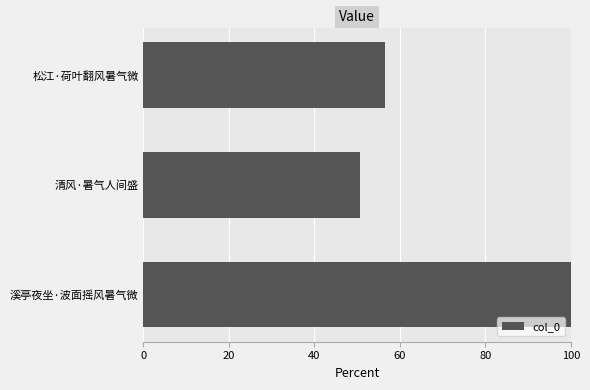

Reading bottom to top, transcribe all the data shown in this chart.

100.0	50.8	56.5